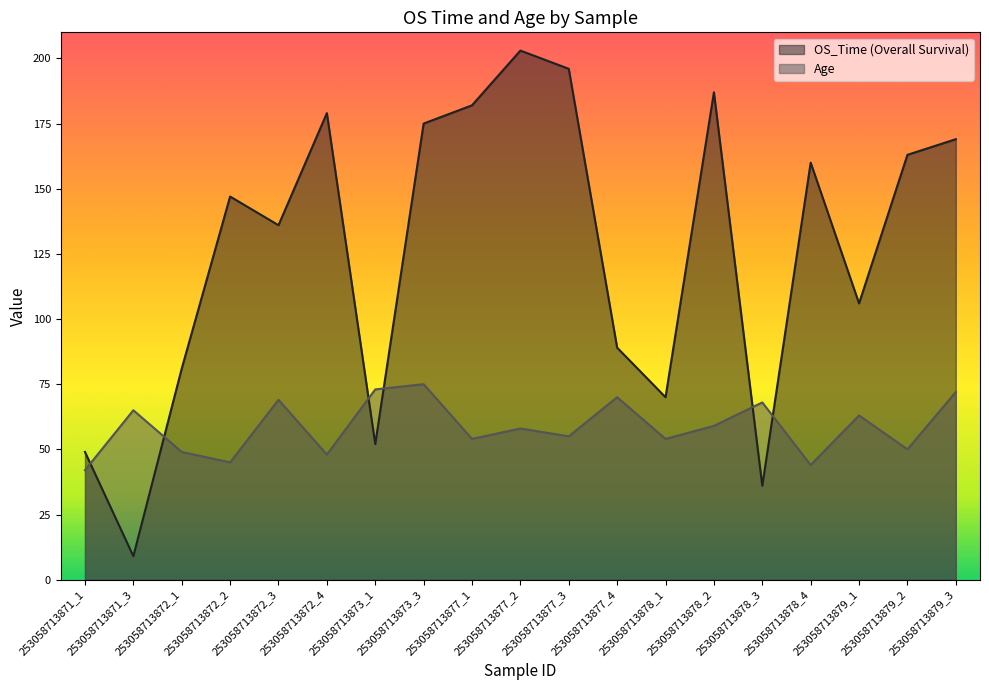

Which series changed the most between 253058713872_3 and 253058713878_1?

OS_Time (Overall Survival)